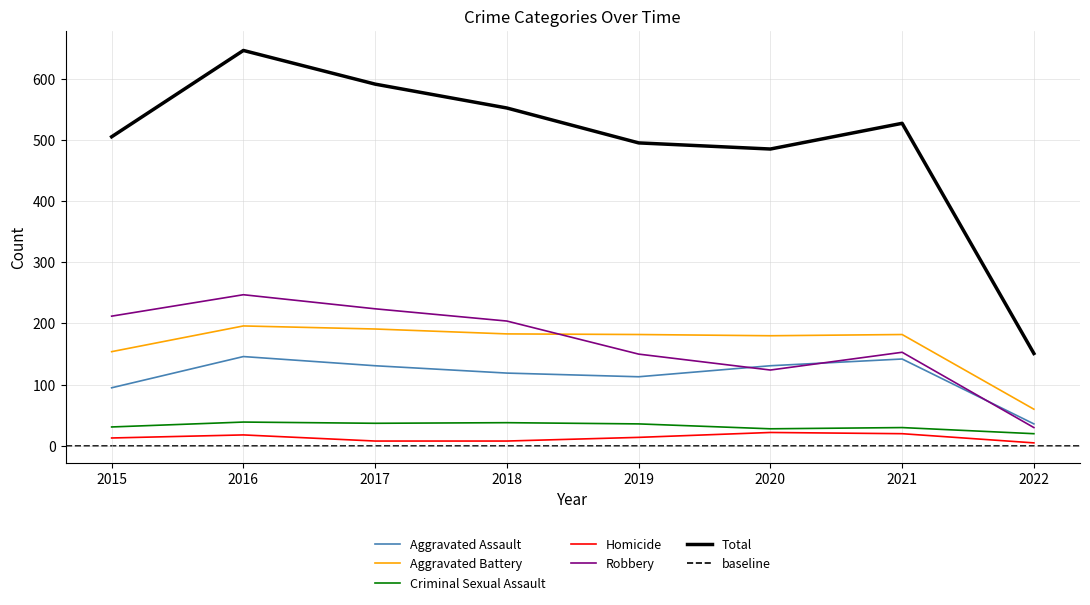

Read the Aggravated Battery value at 2020, to the nearest 5.

180